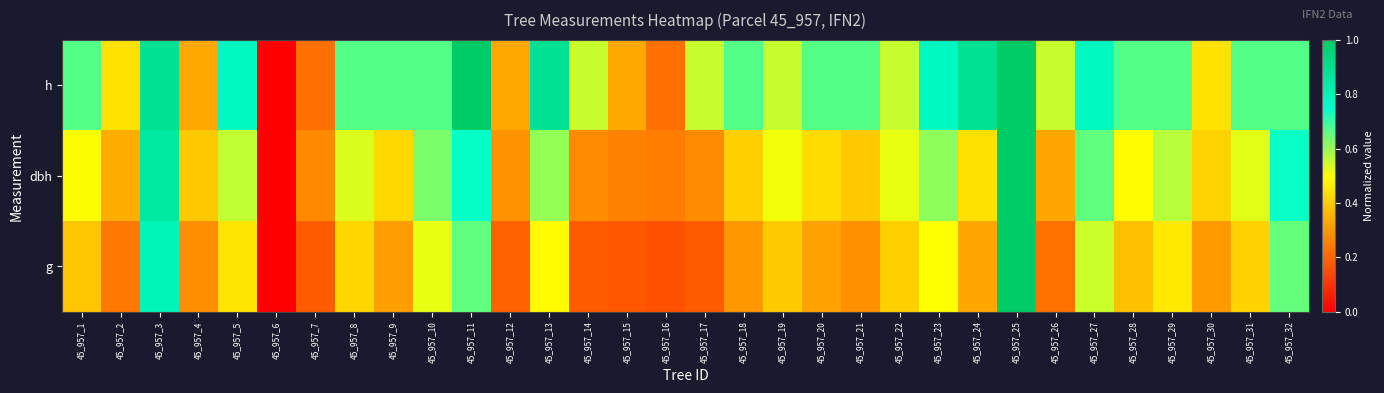

How many series are shown in this chart?

3